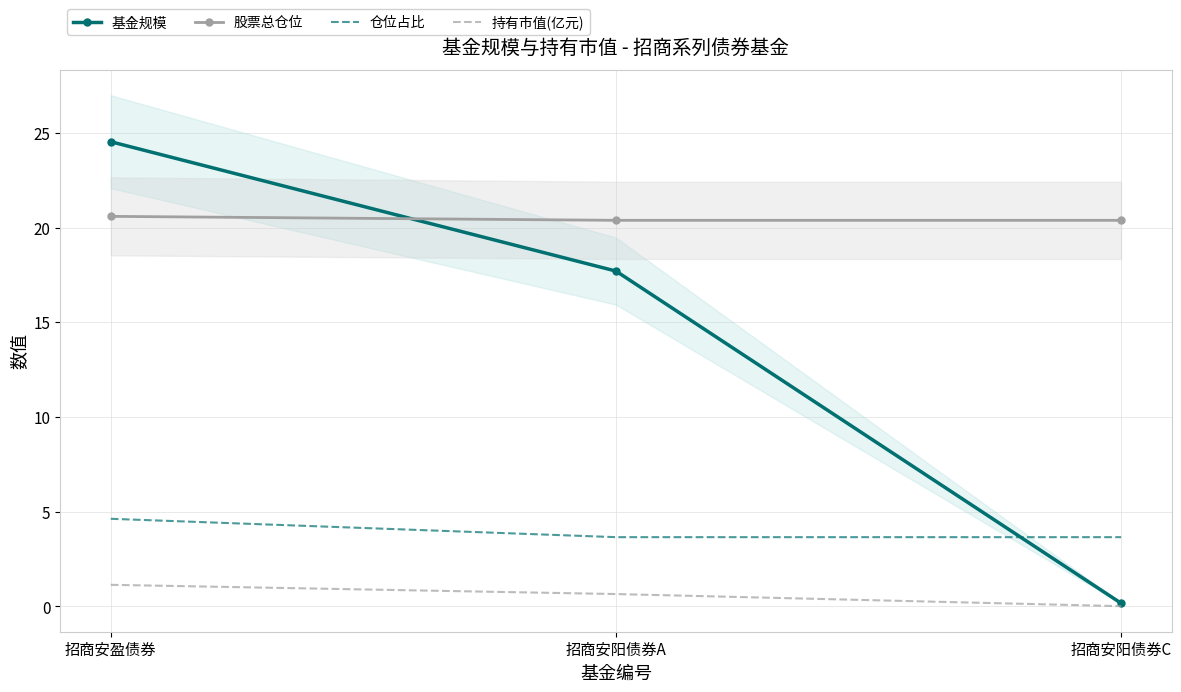

Which series has the largest total across all categories?

股票总仓位